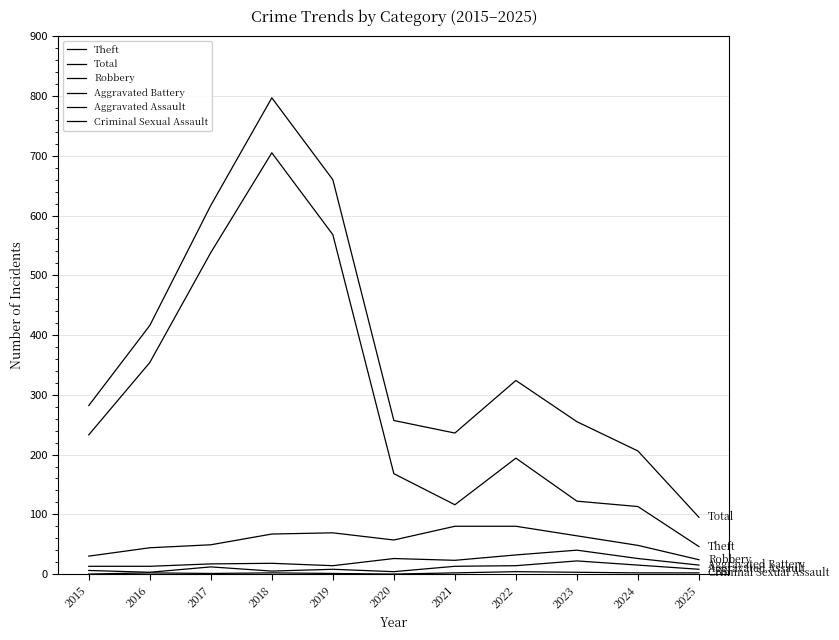

True or false: Aggravated Battery has a value of 26 at 2024.

True